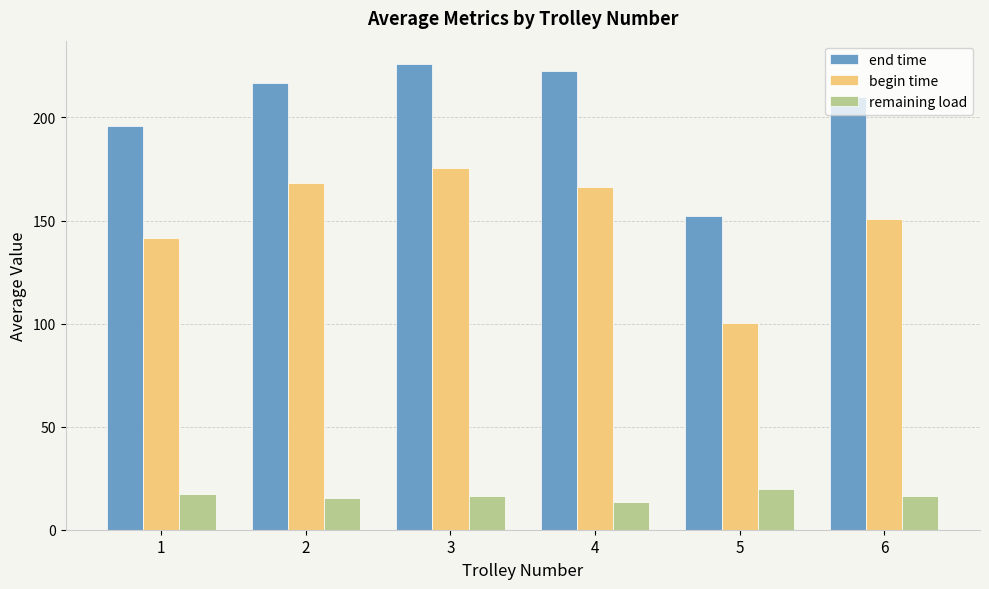

The value of begin time at 2 is 278.2. True or false?

False